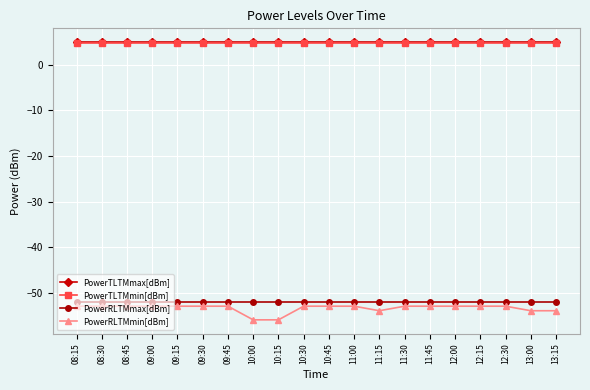

What is the lowest value of the PowerRLTMmax[dBm] series?

-52.0